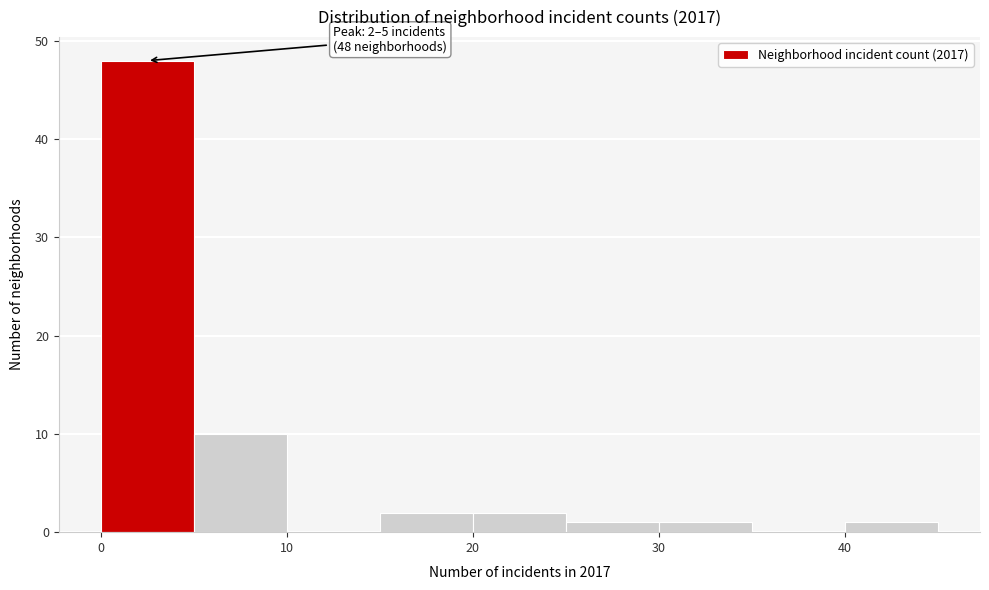

Over which range of the x-axis is the bar tallest?

0 to 5